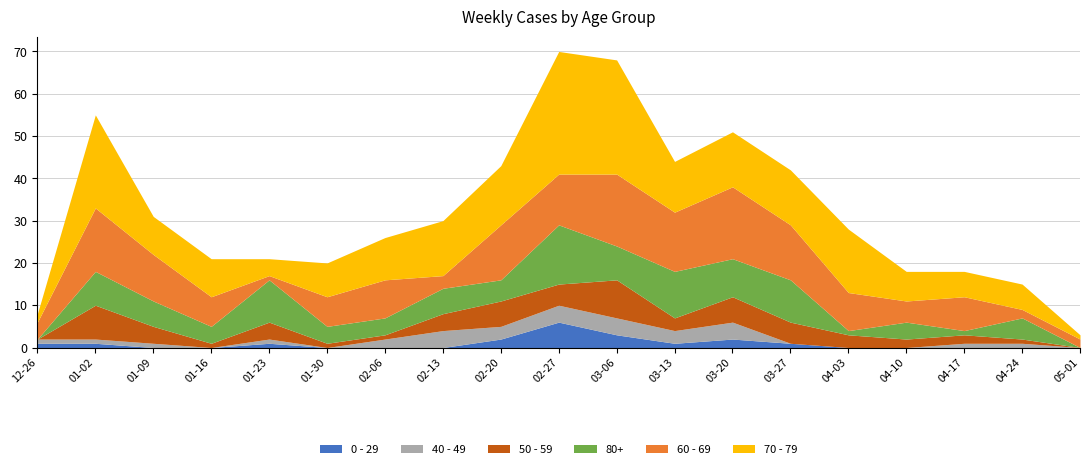

Reading right to left, what are all the values shown in this chart?

70 - 79: 2023-05-01=1	2023-04-24=6	2023-04-17=6	2023-04-10=7	2023-04-03=15	2023-03-27=13	2023-03-20=13	2023-03-13=12	2023-03-06=27	2023-02-27=29	2023-02-20=14	2023-02-13=13	2023-02-06=10	2023-01-30=8	2023-01-23=4	2023-01-16=9	2023-01-09=9	2023-01-02=22	2022-12-26=2
60 - 69: 2023-05-01=2	2023-04-24=2	2023-04-17=8	2023-04-10=5	2023-04-03=9	2023-03-27=13	2023-03-20=17	2023-03-13=14	2023-03-06=17	2023-02-27=12	2023-02-20=13	2023-02-13=3	2023-02-06=9	2023-01-30=7	2023-01-23=1	2023-01-16=7	2023-01-09=11	2023-01-02=15	2022-12-26=4
80+: 2023-05-01=0	2023-04-24=5	2023-04-17=1	2023-04-10=4	2023-04-03=1	2023-03-27=10	2023-03-20=9	2023-03-13=11	2023-03-06=8	2023-02-27=14	2023-02-20=5	2023-02-13=6	2023-02-06=4	2023-01-30=4	2023-01-23=10	2023-01-16=4	2023-01-09=6	2023-01-02=8	2022-12-26=0
50 - 59: 2023-05-01=0	2023-04-24=1	2023-04-17=2	2023-04-10=2	2023-04-03=3	2023-03-27=5	2023-03-20=6	2023-03-13=3	2023-03-06=9	2023-02-27=5	2023-02-20=6	2023-02-13=4	2023-02-06=1	2023-01-30=1	2023-01-23=4	2023-01-16=1	2023-01-09=4	2023-01-02=8	2022-12-26=0
40 - 49: 2023-05-01=0	2023-04-24=1	2023-04-17=1	2023-04-10=0	2023-04-03=0	2023-03-27=0	2023-03-20=4	2023-03-13=3	2023-03-06=4	2023-02-27=4	2023-02-20=3	2023-02-13=4	2023-02-06=2	2023-01-30=0	2023-01-23=1	2023-01-16=0	2023-01-09=1	2023-01-02=1	2022-12-26=1
0 - 29: 2023-05-01=0	2023-04-24=0	2023-04-17=0	2023-04-10=0	2023-04-03=0	2023-03-27=1	2023-03-20=2	2023-03-13=1	2023-03-06=3	2023-02-27=6	2023-02-20=2	2023-02-13=0	2023-02-06=0	2023-01-30=0	2023-01-23=1	2023-01-16=0	2023-01-09=0	2023-01-02=1	2022-12-26=1